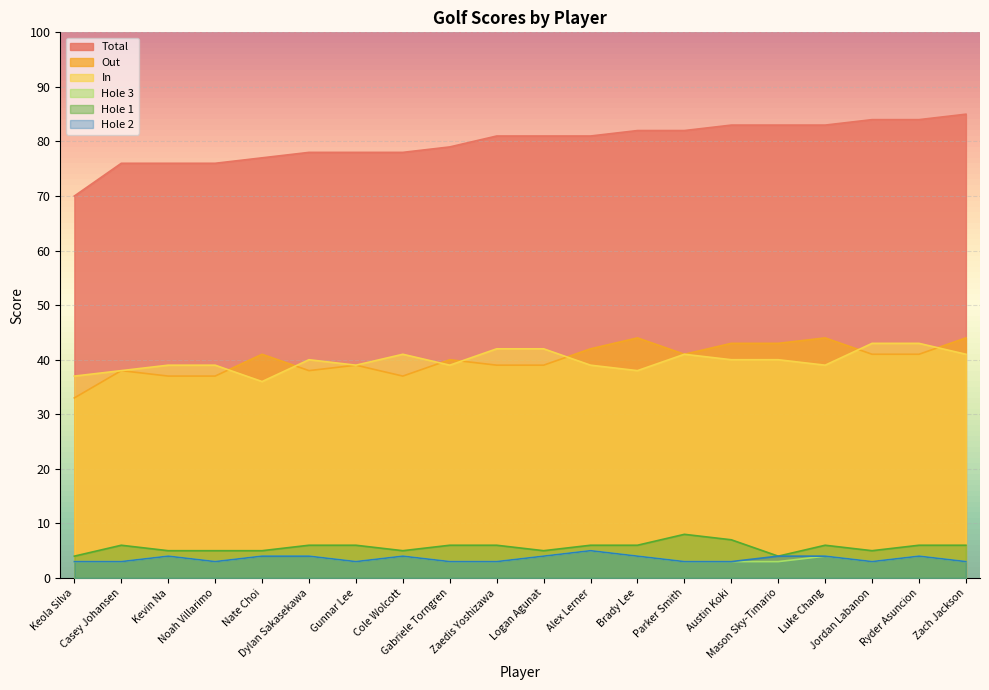

What is the value of the Hole 2 point at the 8th from the left?

4